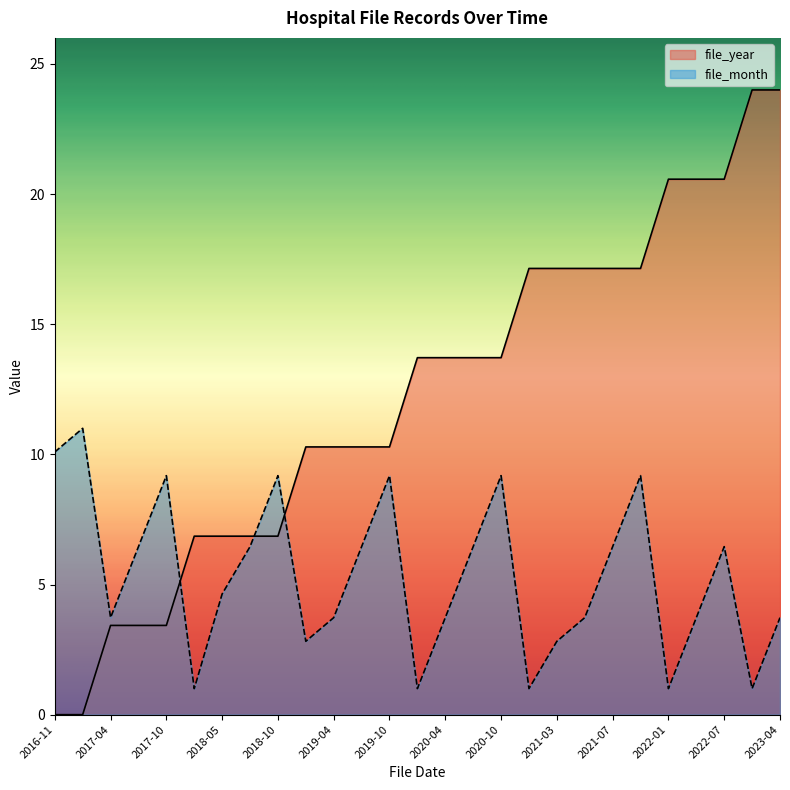

What is the label of the 9th point from the right?

2021-03